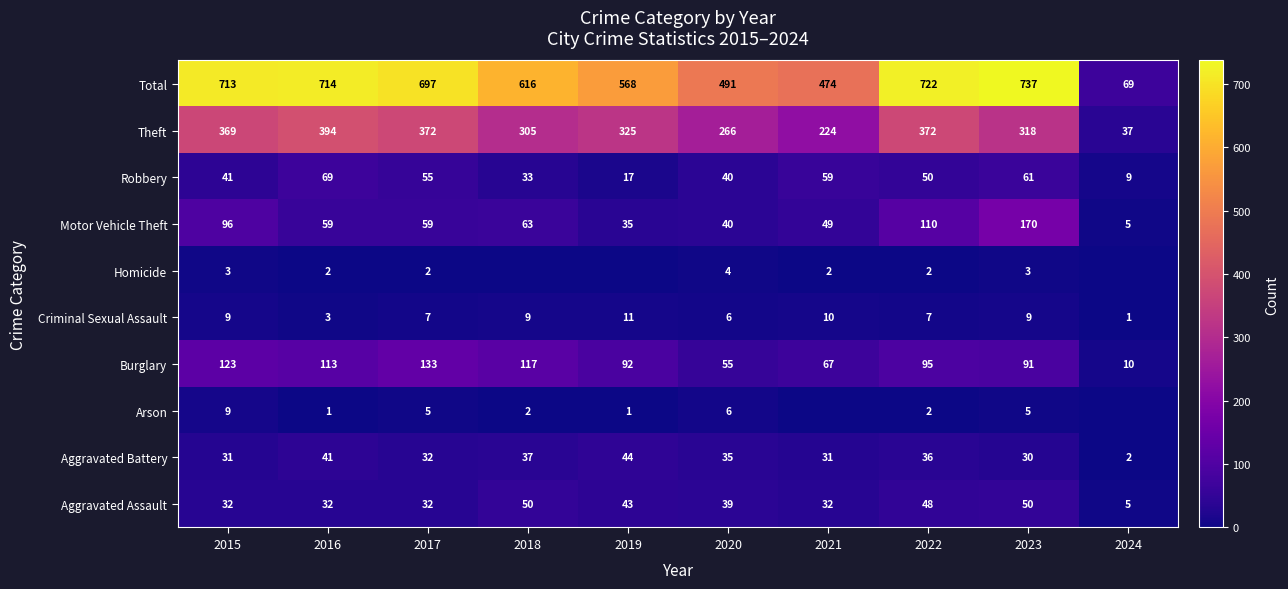

How many data points in Theft are less than 325?

5